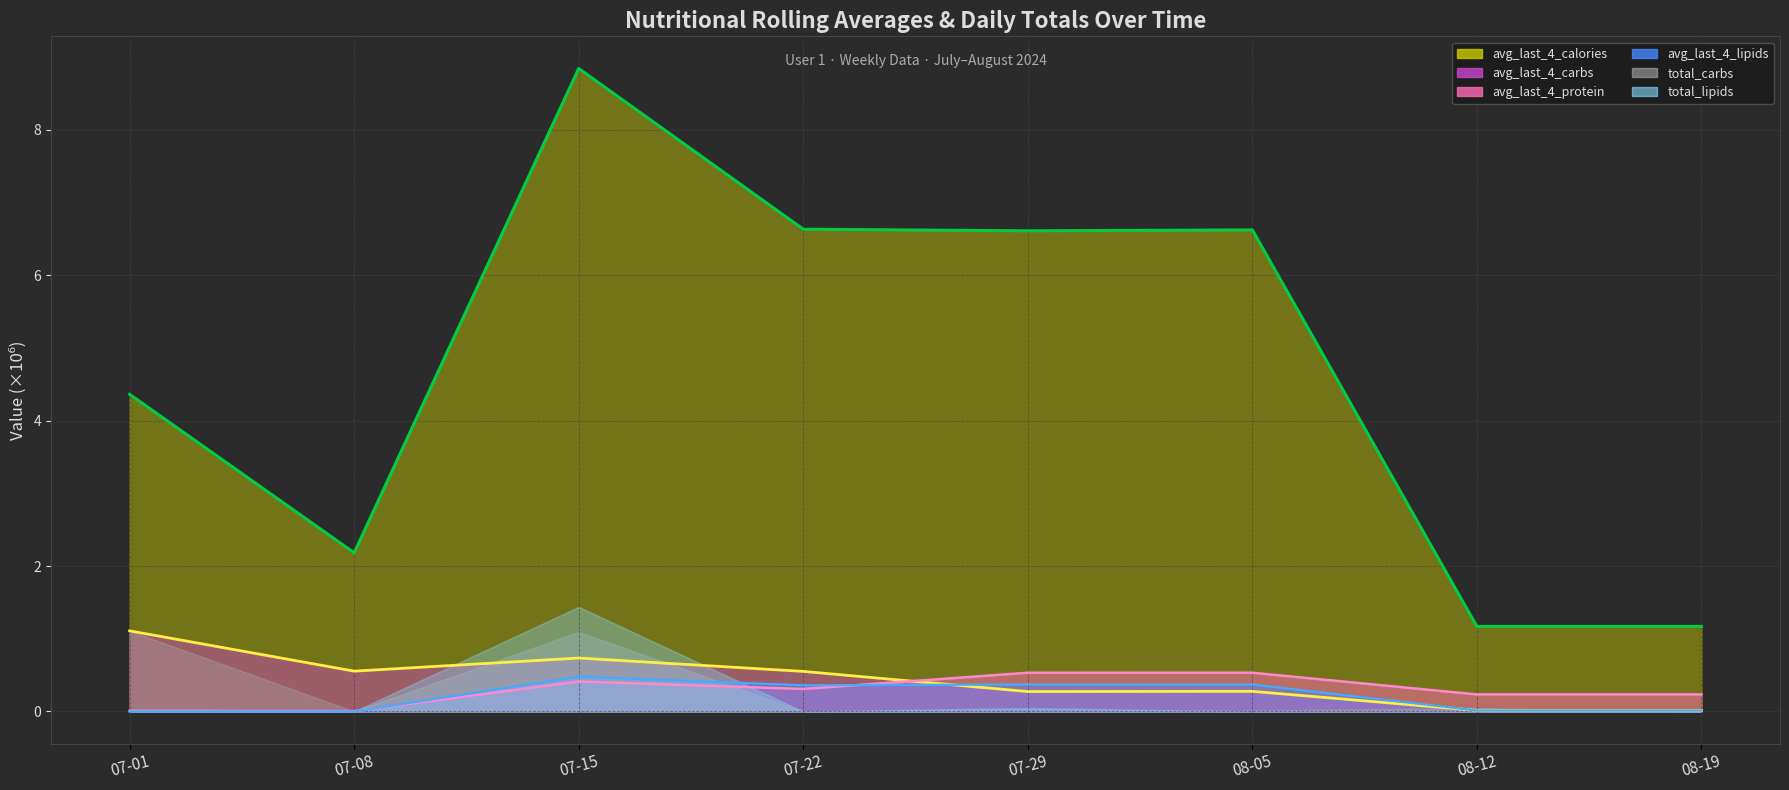

The avg_last_4_protein series shows 0.5 at 07-29. True or false?

True